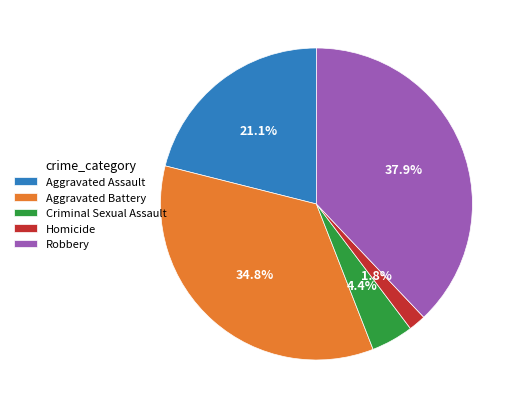

To the nearest percent, what is the combined percentage of Aggravated Assault and Robbery?

59%